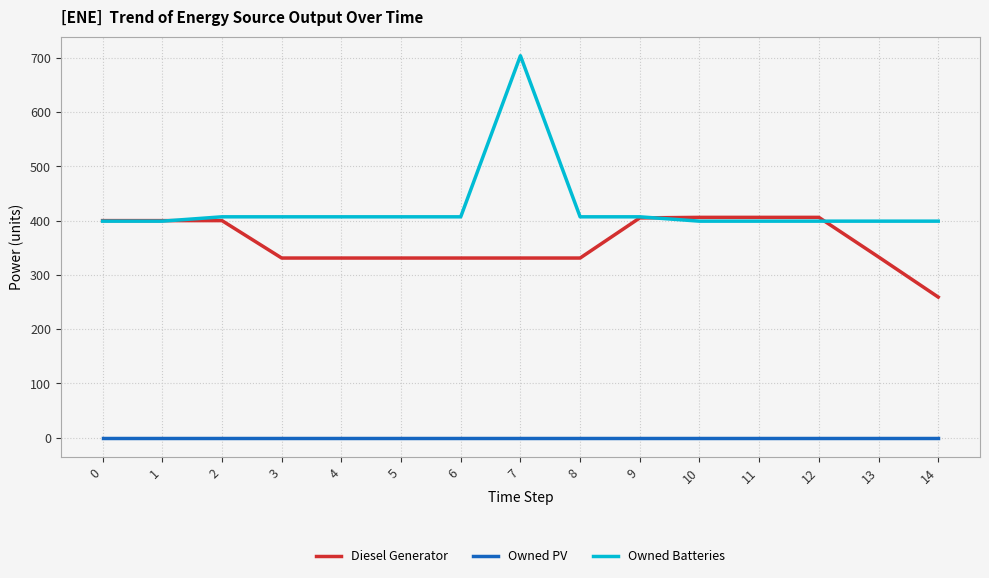

What is the total value across all series at 4?

738